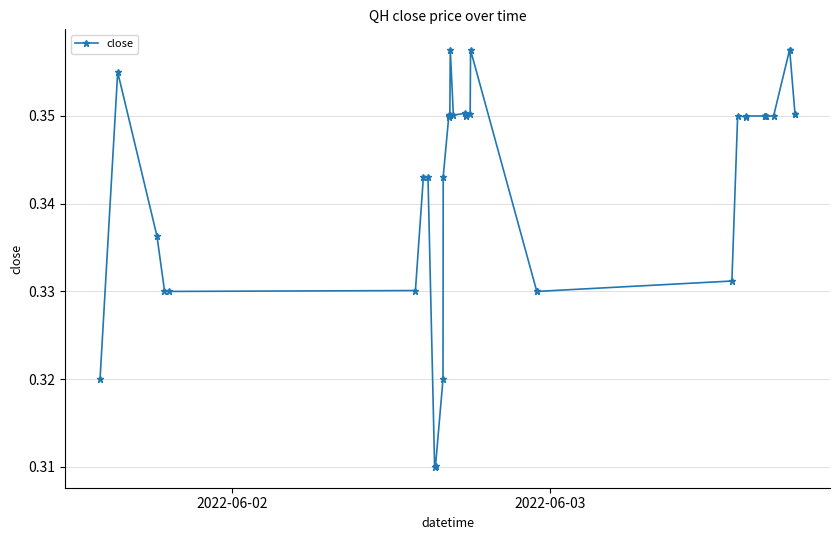

What is the sum of all values?

13.7